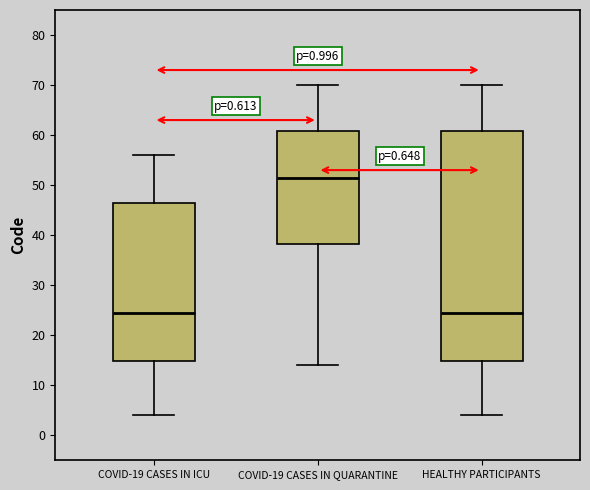

Which box has the highest median line?

COVID-19 CASES IN QUARANTINE